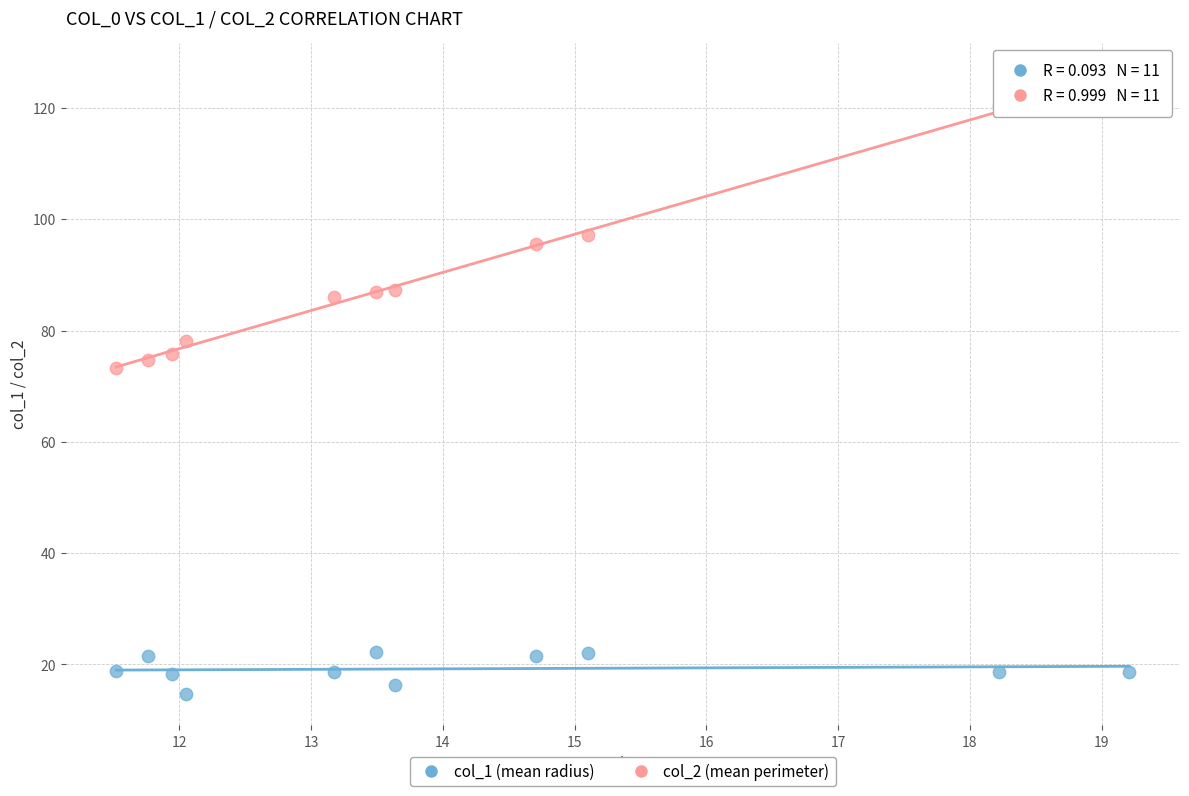

What are all the series names shown in the legend?

col_1 (mean radius), col_2 (mean perimeter)